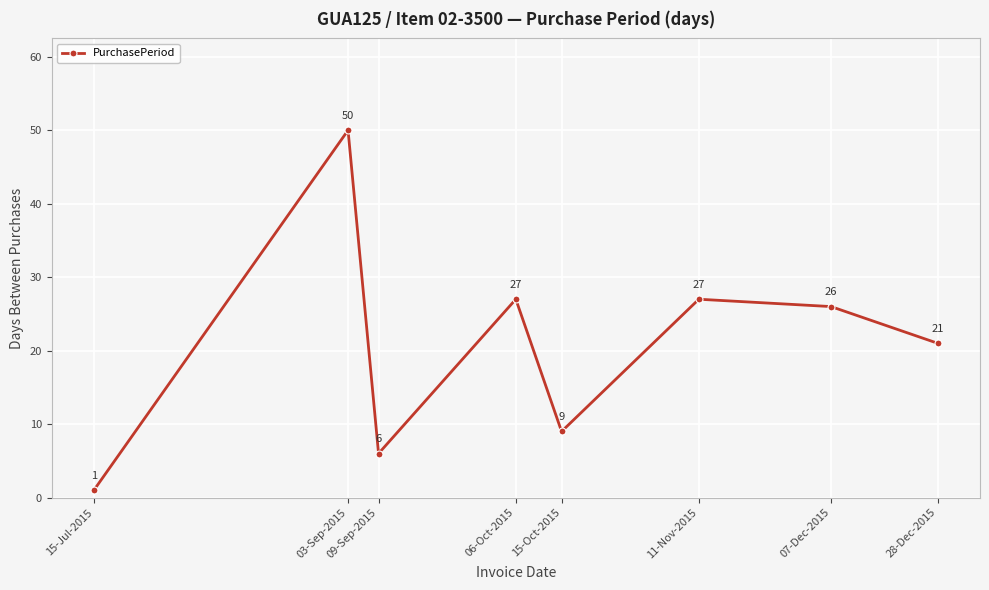

How many interior local valleys (lower than both neighbors) does the data have?

2